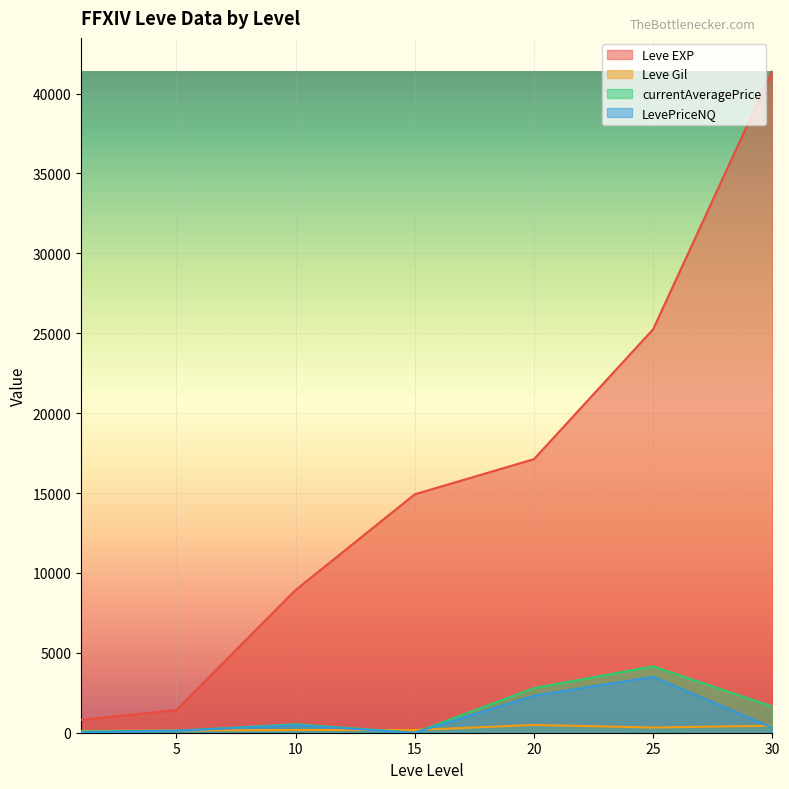

What is the difference between the Leve EXP values at 20 and 10?

8190.0